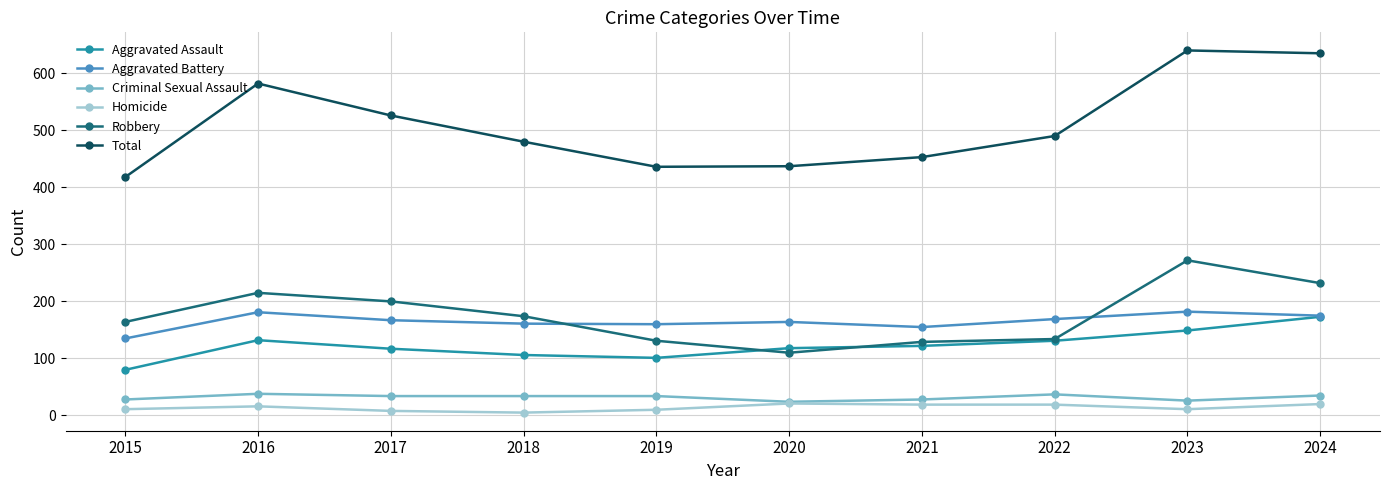

How many values in the Aggravated Assault series are below 122?

5